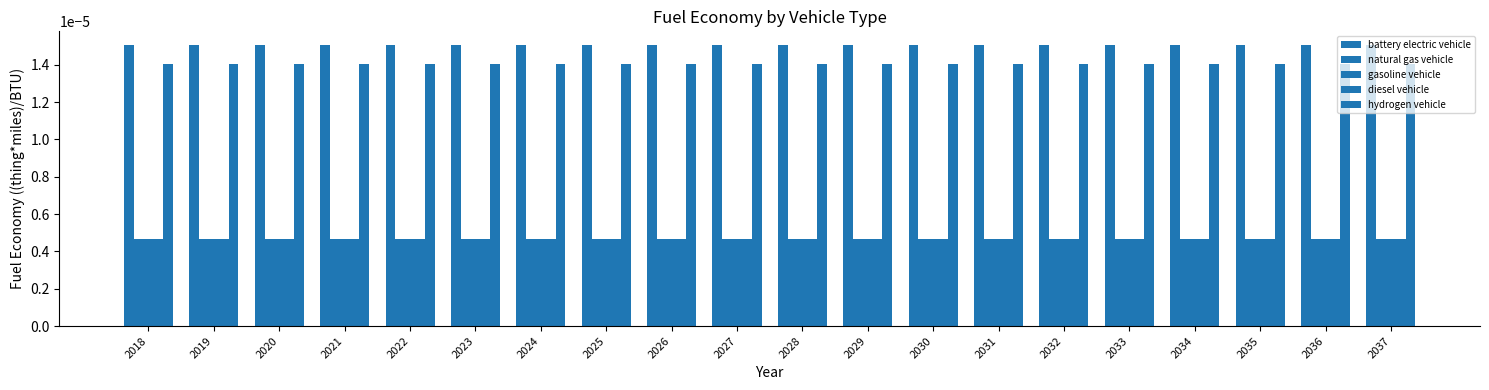

Does the chart contain any negative values?

No